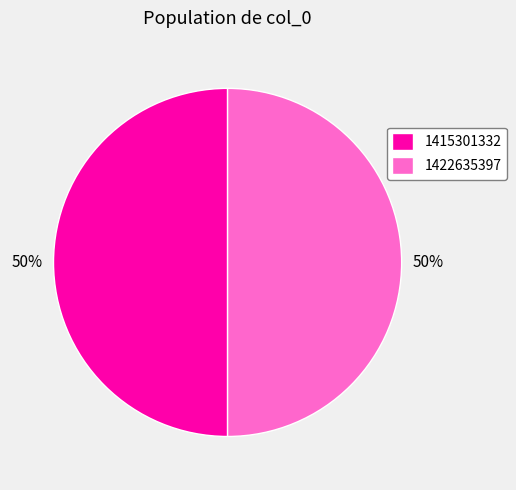

To the nearest percent, what is the combined percentage of 1422635397 and 1415301332?

100%